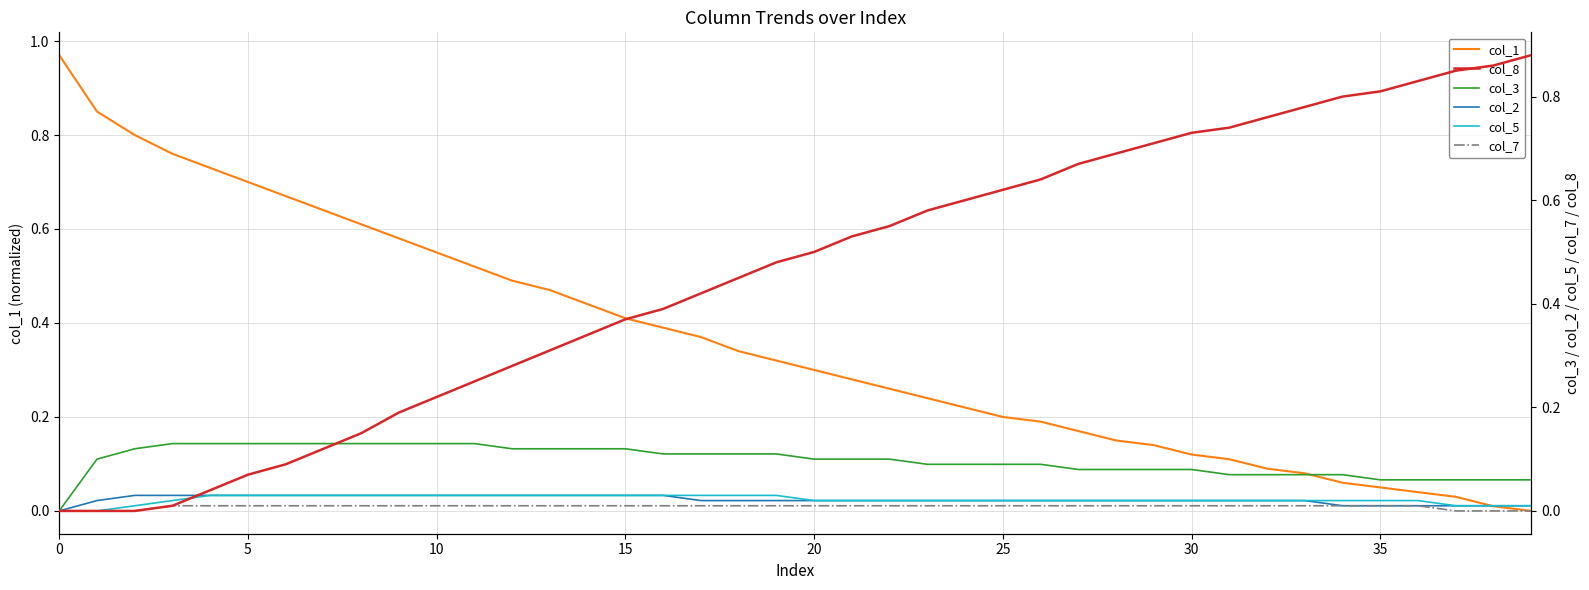

Which series changed the most between 31 and 32?

col_8